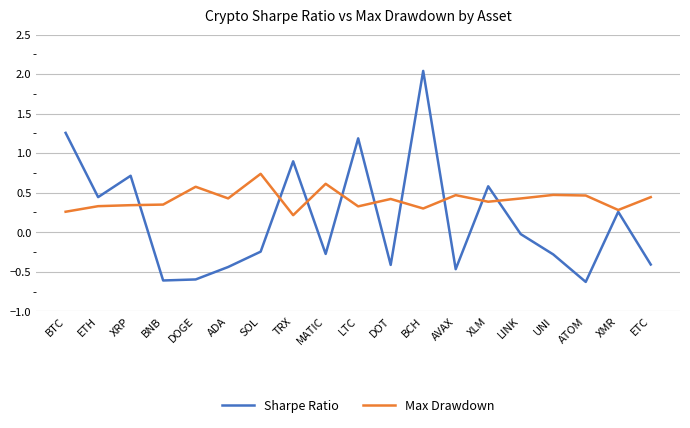

Does the chart have visible grid lines?

Yes